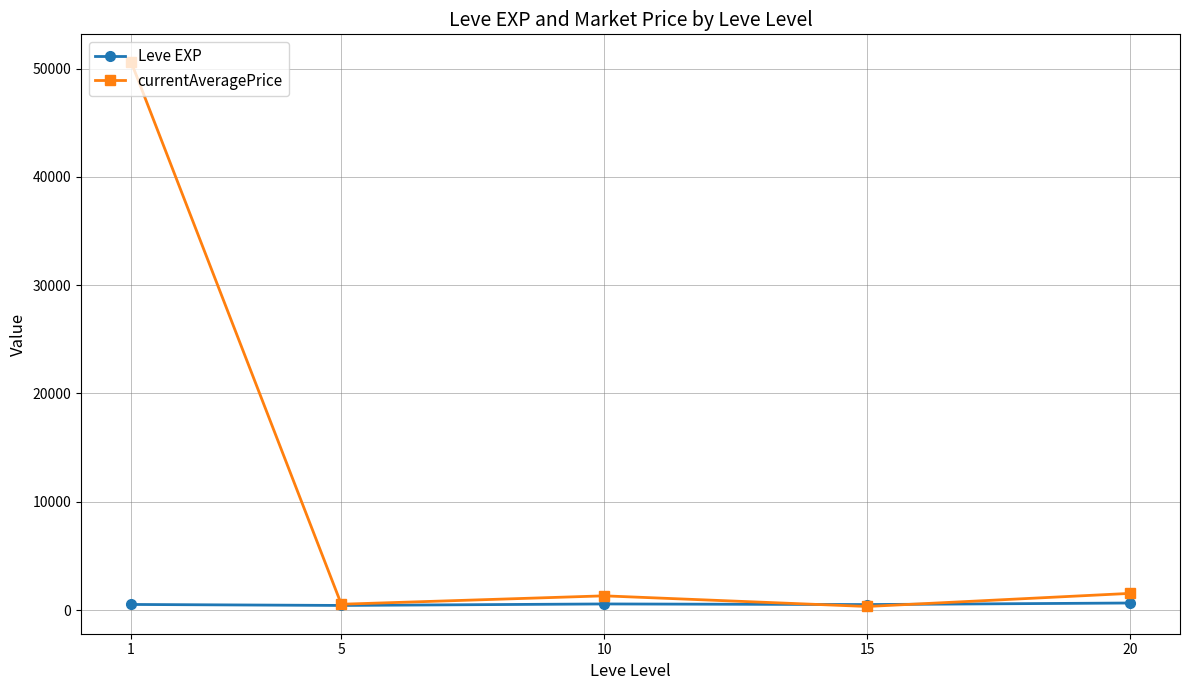

Is the value of Leve EXP at 15 greater than the value of currentAveragePrice at 10?

No